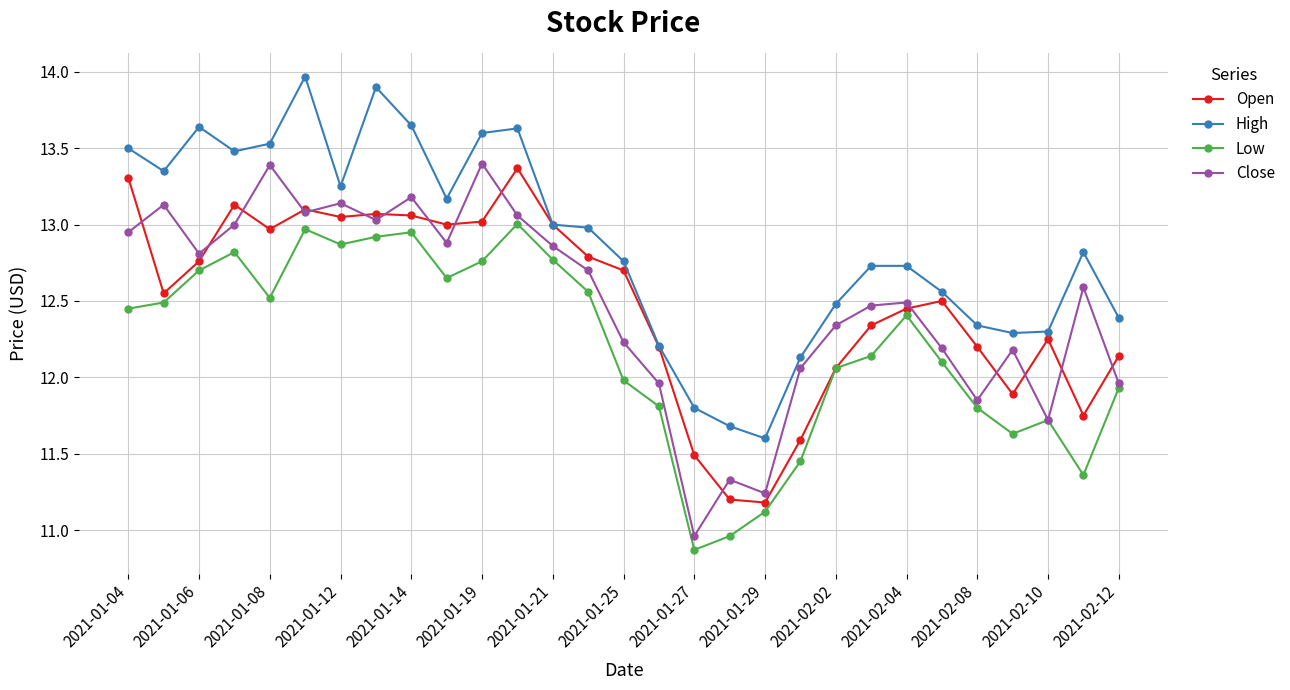

What is the greatest value displayed?

14.0